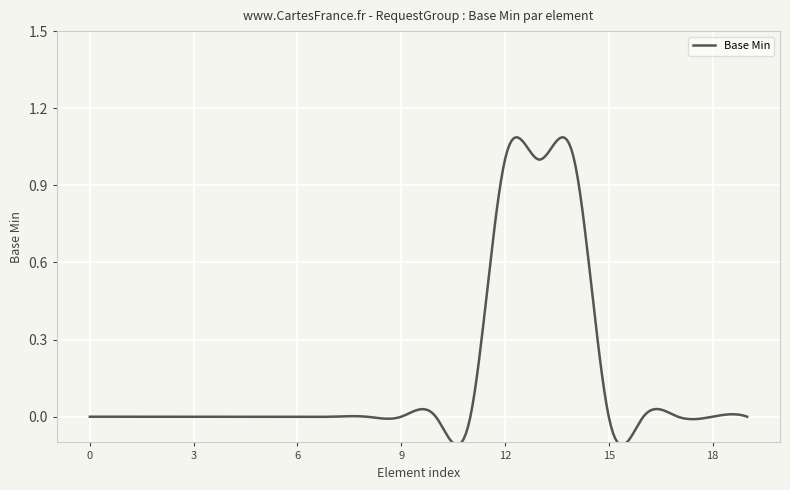

Is this an area chart (filled region under the line)?

No